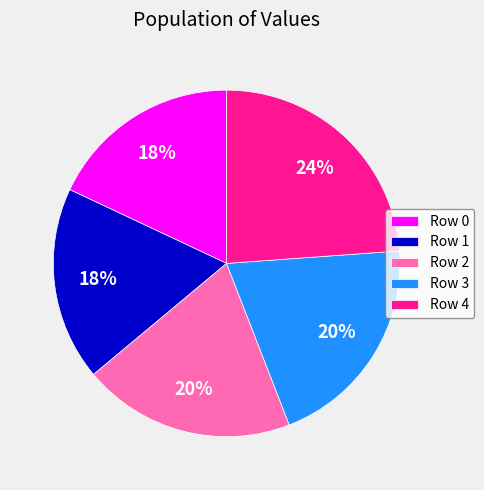

The Row 4 slice represents 33% of the pie. True or false?

False